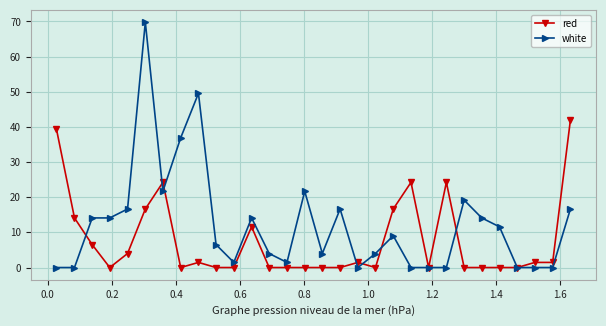

Rank the series by their average value, from lowest to highest.

red, white